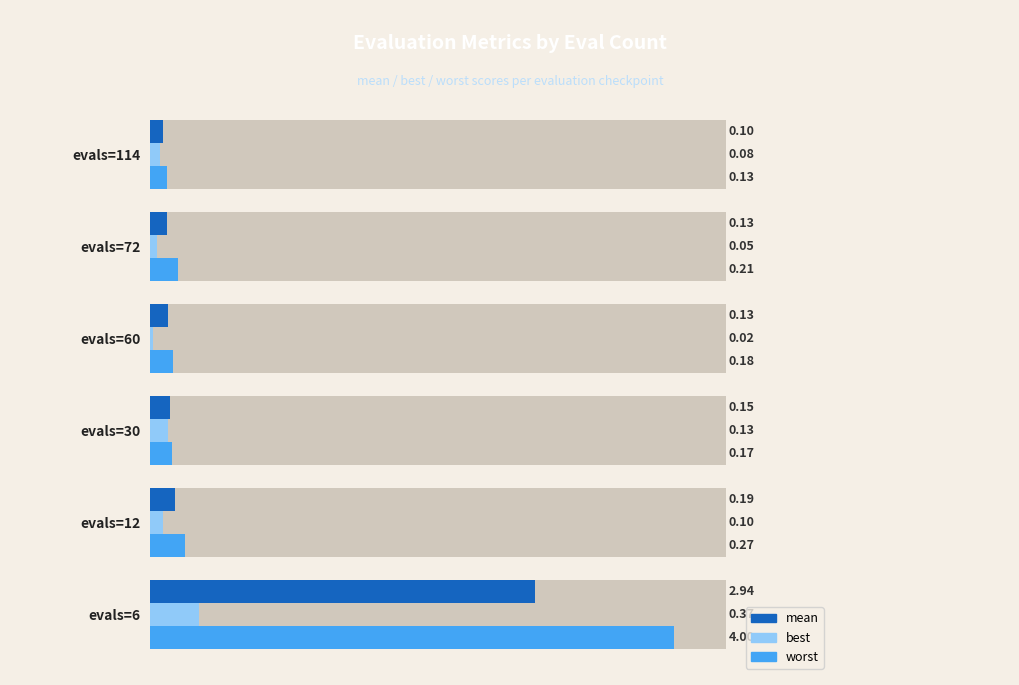

Reading left to right, transcribe all the data shown in this chart.

mean: 2.9	0.2	0.1	0.1	0.1	0.1
best: 0.4	0.1	0.1	0.0	0.1	0.1
worst: 4.0	0.3	0.2	0.2	0.2	0.1